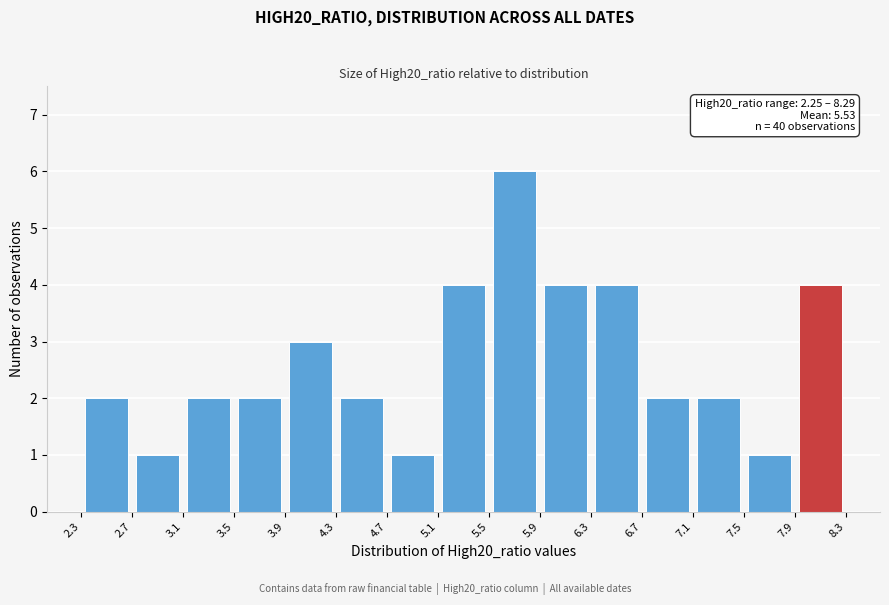

Over which range of the x-axis is the bar tallest?

5.5 to 5.9